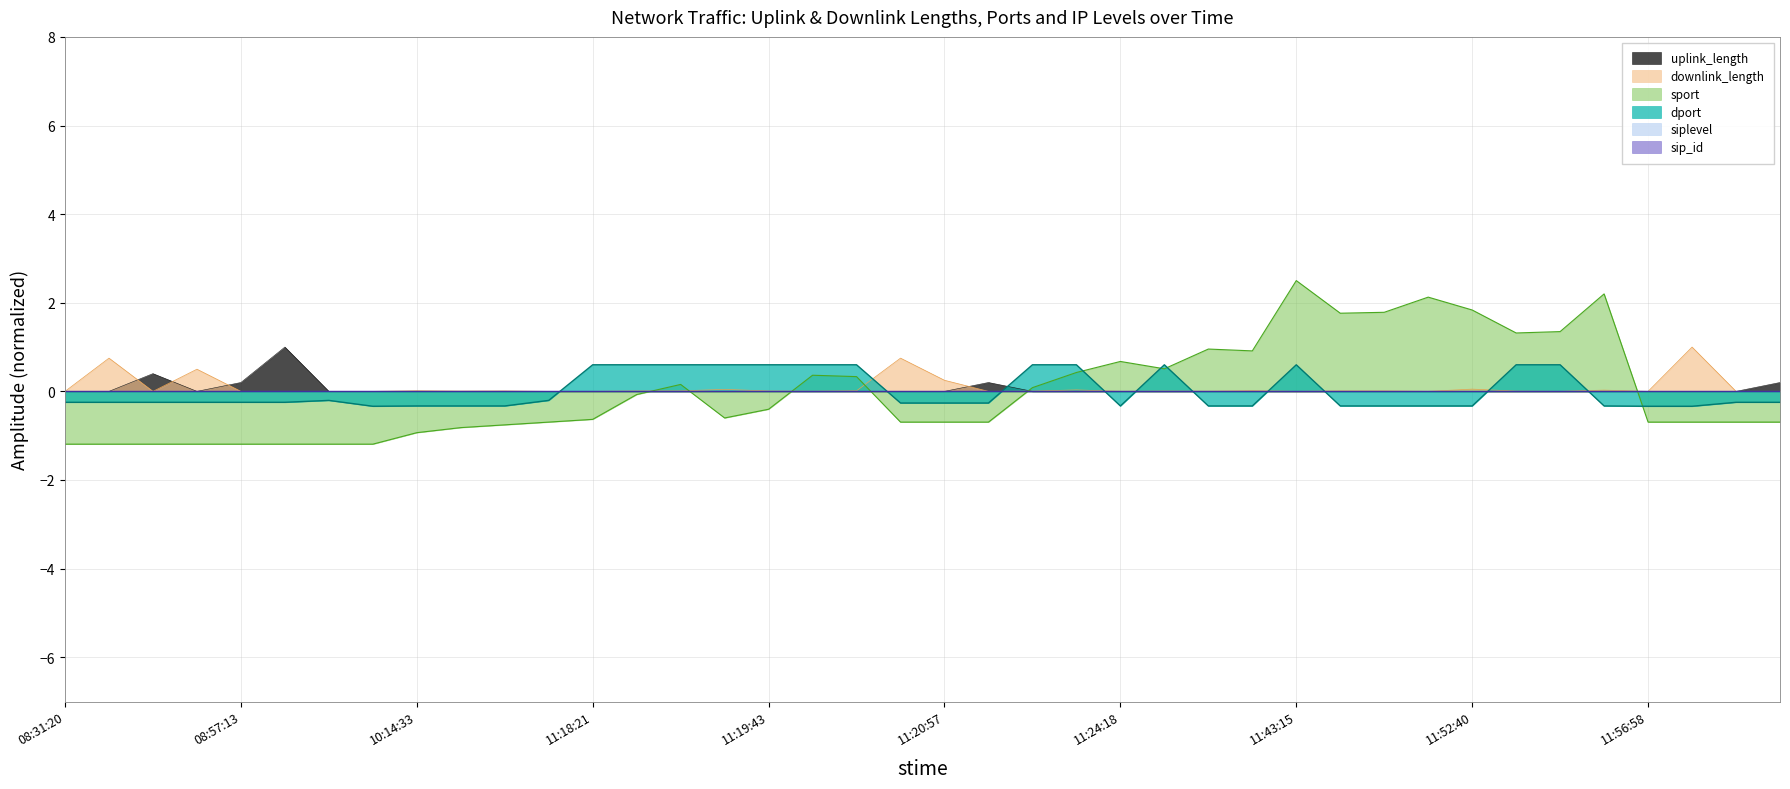

Reading left to right, extract all data points from this chart.

uplink_length: 0.0	0.0	0.4	0.0	0.2	1.0	0.0	0.0	0.0	0.0	0.0	0.0	0.0	0.0	0.0	0.0	0.0	0.0	0.0	0.0	0.0	0.2	0.0	0.0	0.0	0.0	0.0	0.0	0.0	0.0	0.0	0.0	0.0	0.0	0.0	0.0	0.0	0.0	0.0	0.2
downlink_length: 0.0	0.8	0.0	0.5	0.0	0.0	0.0	0.0	0.0	0.0	0.0	0.0	0.0	0.0	0.0	0.0	0.0	0.0	0.0	0.8	0.3	0.0	0.0	0.0	0.0	0.0	0.0	0.0	0.0	0.0	0.0	0.0	0.1	0.0	0.0	0.0	0.0	1.0	0.0	0.0
sport: -1.2	-1.2	-1.2	-1.2	-1.2	-1.2	-1.2	-1.2	-0.9	-0.8	-0.8	-0.7	-0.6	-0.1	0.2	-0.6	-0.4	0.4	0.3	-0.7	-0.7	-0.7	0.1	0.4	0.7	0.5	1.0	0.9	2.5	1.8	1.8	2.1	1.8	1.3	1.3	2.2	-0.7	-0.7	-0.7	-0.7
dport: -0.2	-0.2	-0.2	-0.2	-0.2	-0.2	-0.2	-0.3	-0.3	-0.3	-0.3	-0.2	0.6	0.6	0.6	0.6	0.6	0.6	0.6	-0.3	-0.3	-0.3	0.6	0.6	-0.3	0.6	-0.3	-0.3	0.6	-0.3	-0.3	-0.3	-0.3	0.6	0.6	-0.3	-0.3	-0.3	-0.2	-0.2